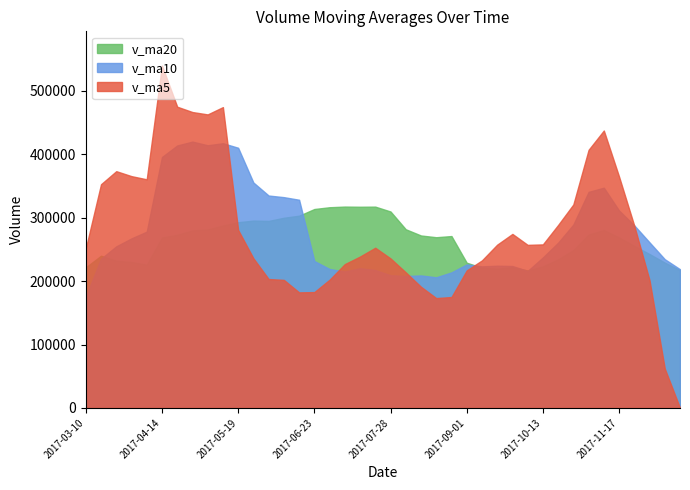

What are all the series names shown in the legend?

v_ma20, v_ma10, v_ma5